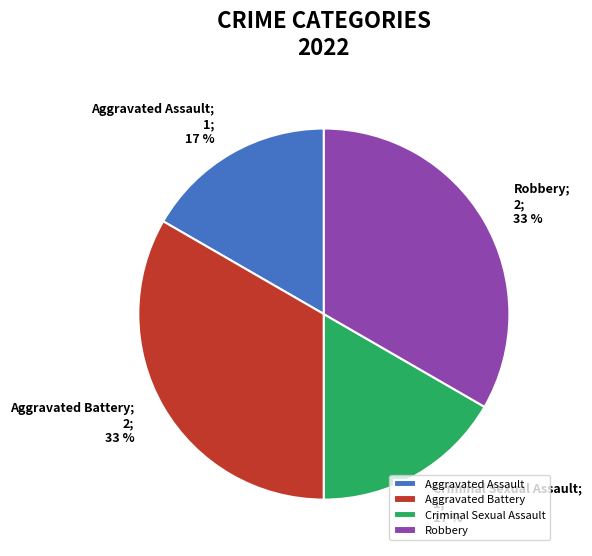

Does any single category account for the majority?

No